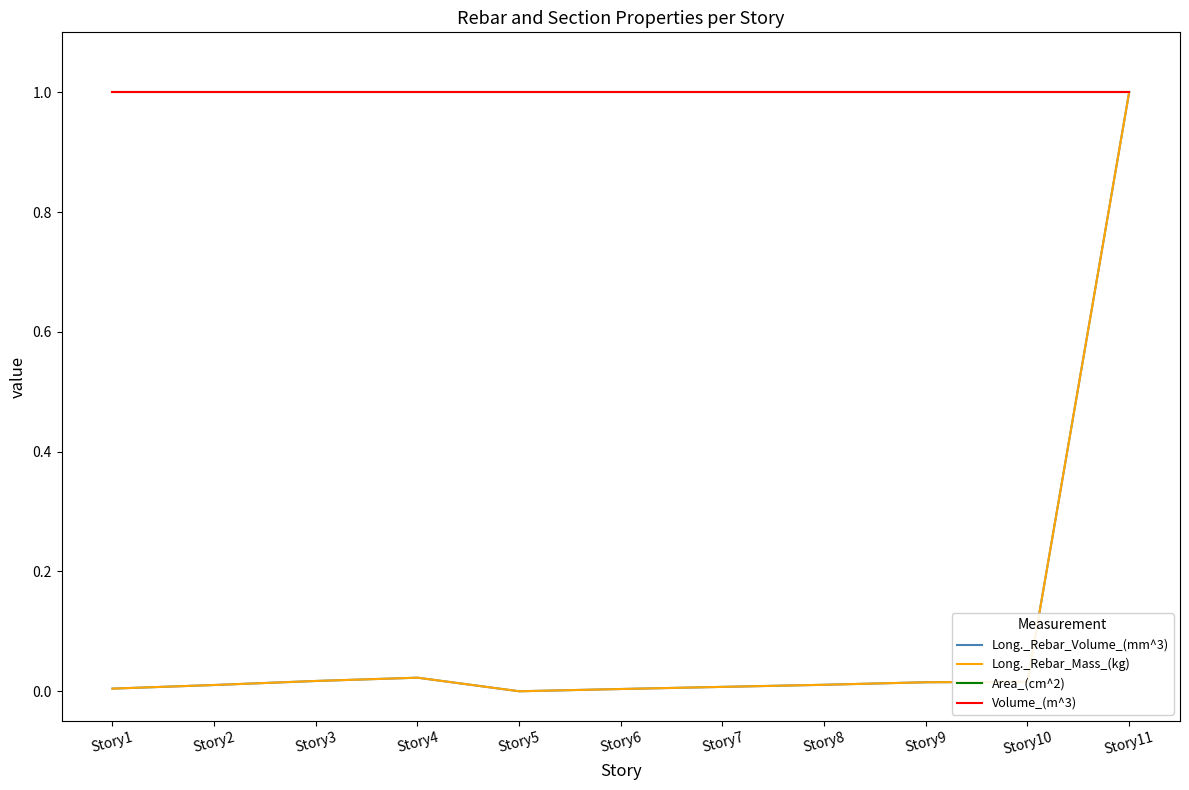

Does the chart display data point markers on the line(s)?

No